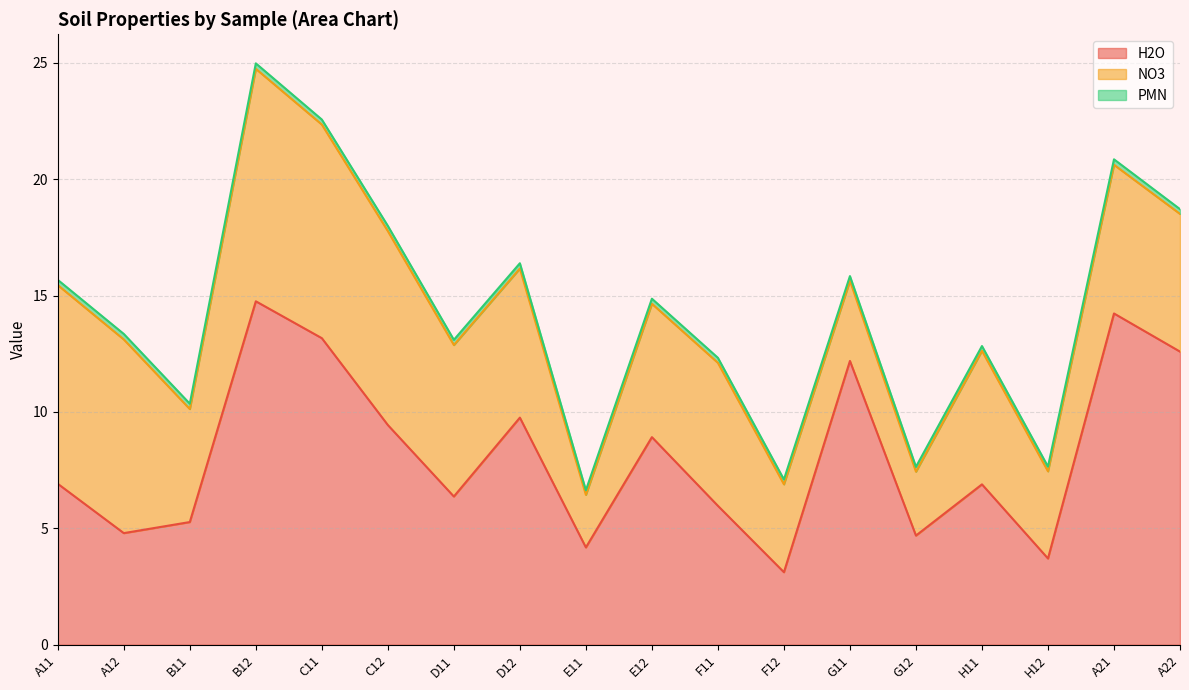

True or false: PMN has a value of 0.2 at H11.

True